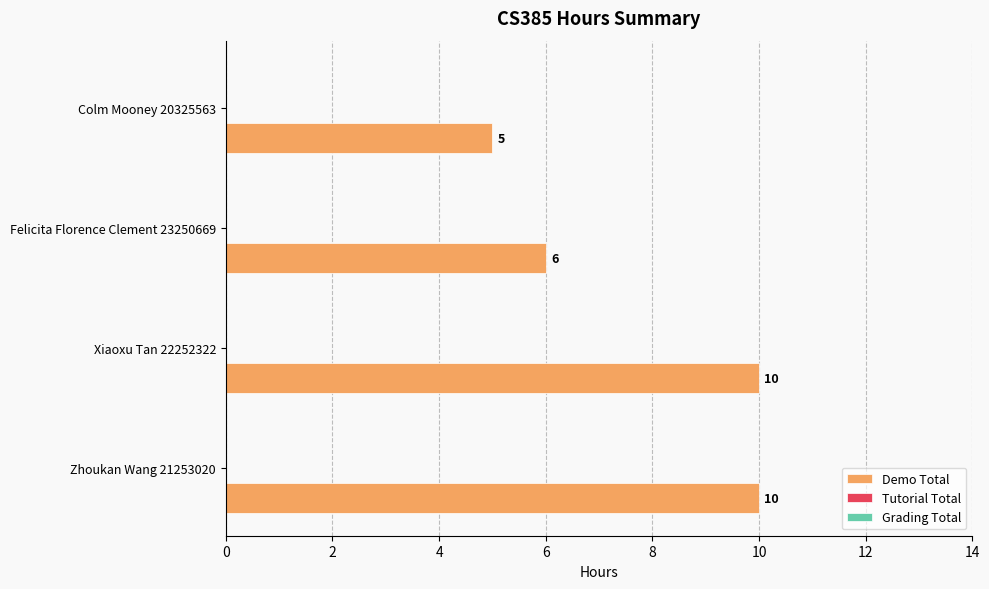

What is the ratio of the value at Xiaoxu Tan 22252322 to the value at Zhoukan Wang 21253020?

1.0